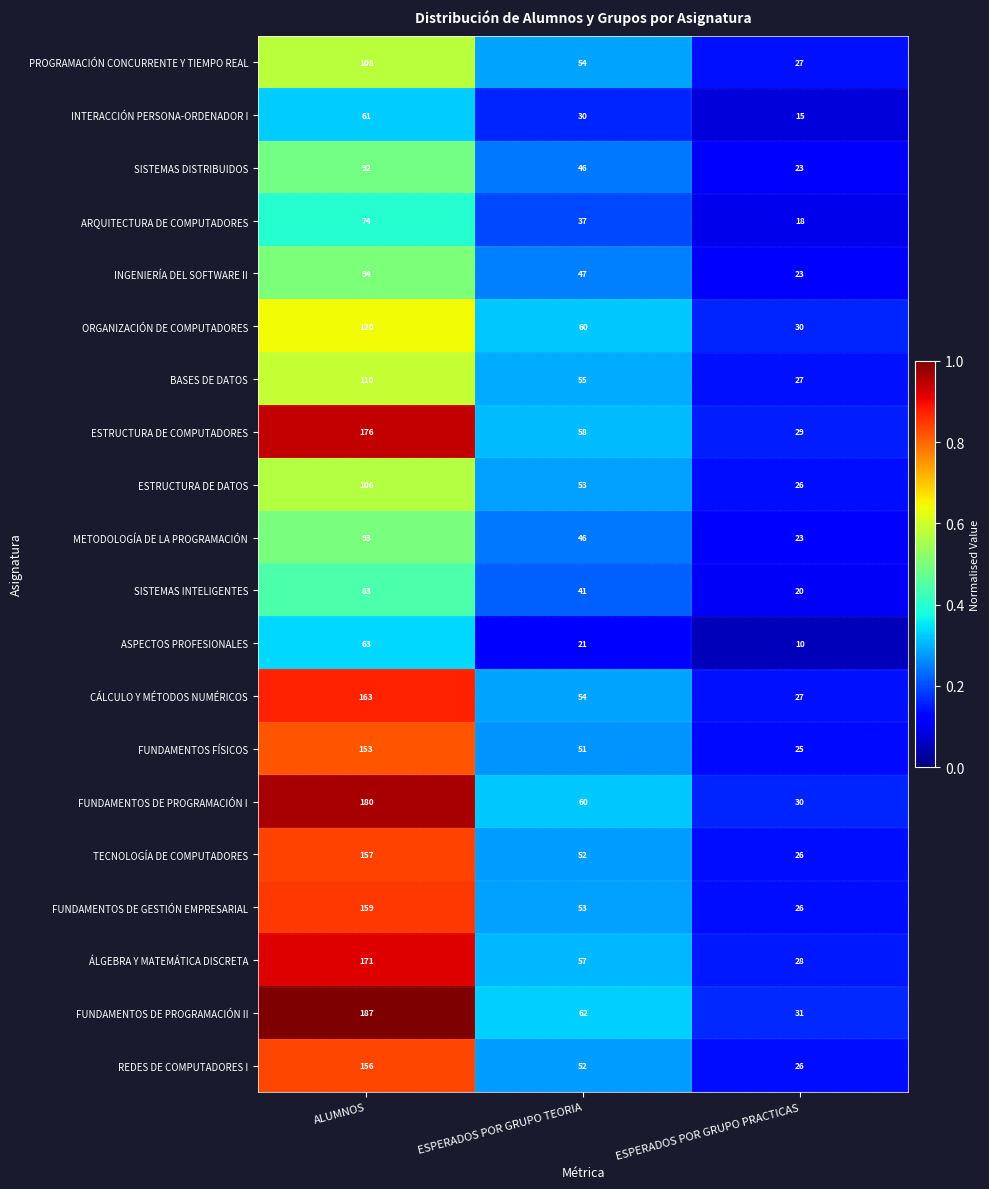

What is the difference between the maximum and minimum values in the ARQUITECTURA DE COMPUTADORES series?

56